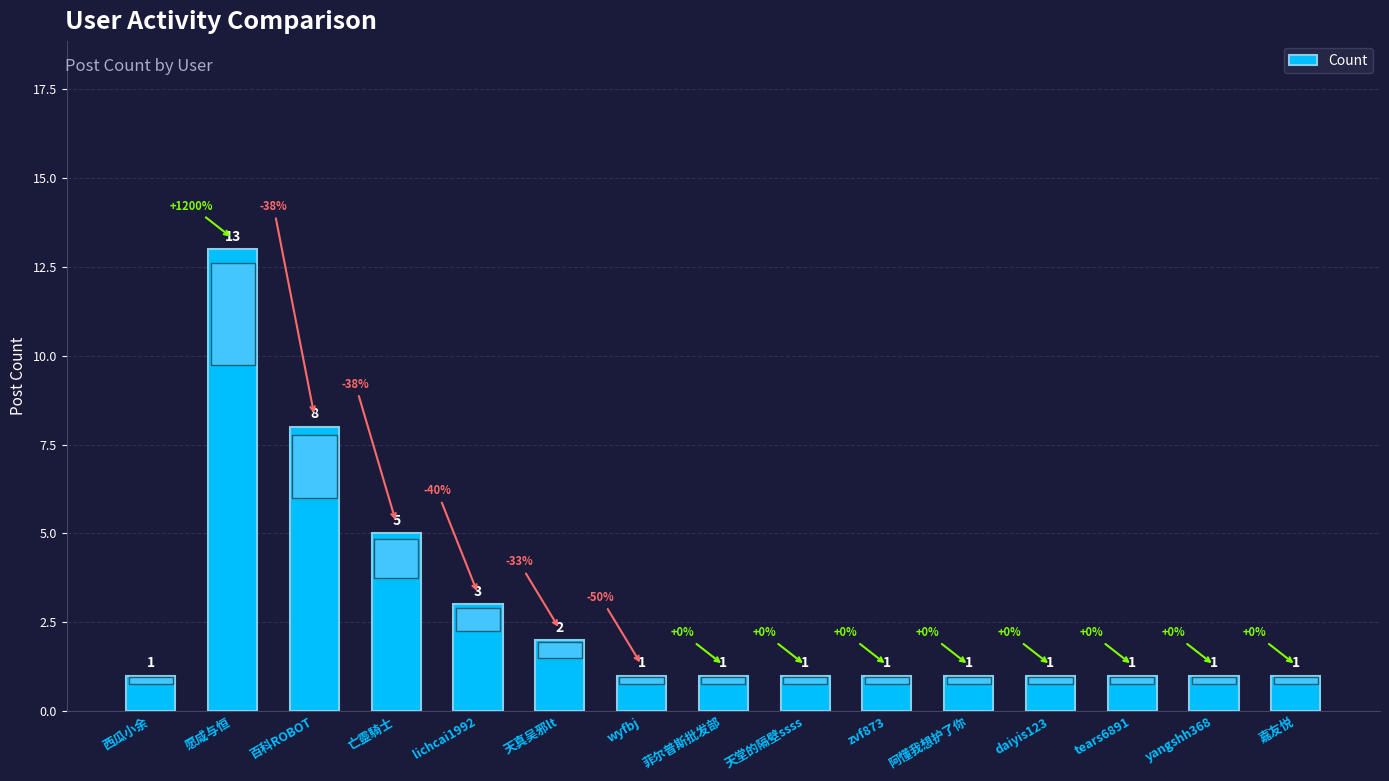

What is the label of the 1st bar from the left?

西瓜小余